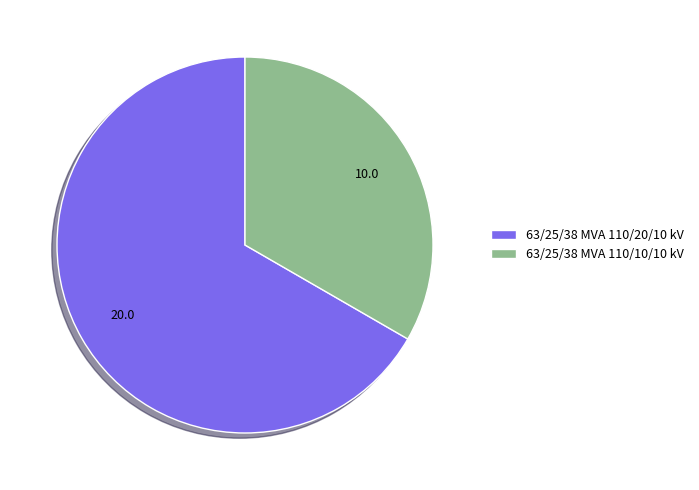

Count the number of slices in the pie.

2